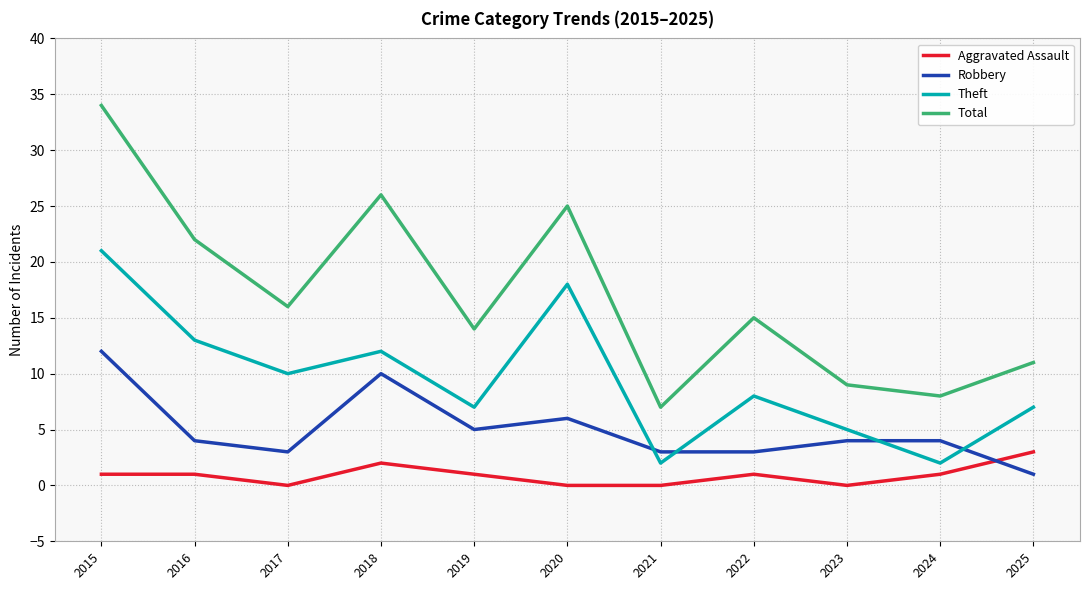

Reading left to right, extract all data points from this chart.

Aggravated Assault: 2015=1	2016=1	2017=0	2018=2	2019=1	2020=0	2021=0	2022=1	2023=0	2024=1	2025=3
Robbery: 2015=12	2016=4	2017=3	2018=10	2019=5	2020=6	2021=3	2022=3	2023=4	2024=4	2025=1
Theft: 2015=21	2016=13	2017=10	2018=12	2019=7	2020=18	2021=2	2022=8	2023=5	2024=2	2025=7
Total: 2015=34	2016=22	2017=16	2018=26	2019=14	2020=25	2021=7	2022=15	2023=9	2024=8	2025=11